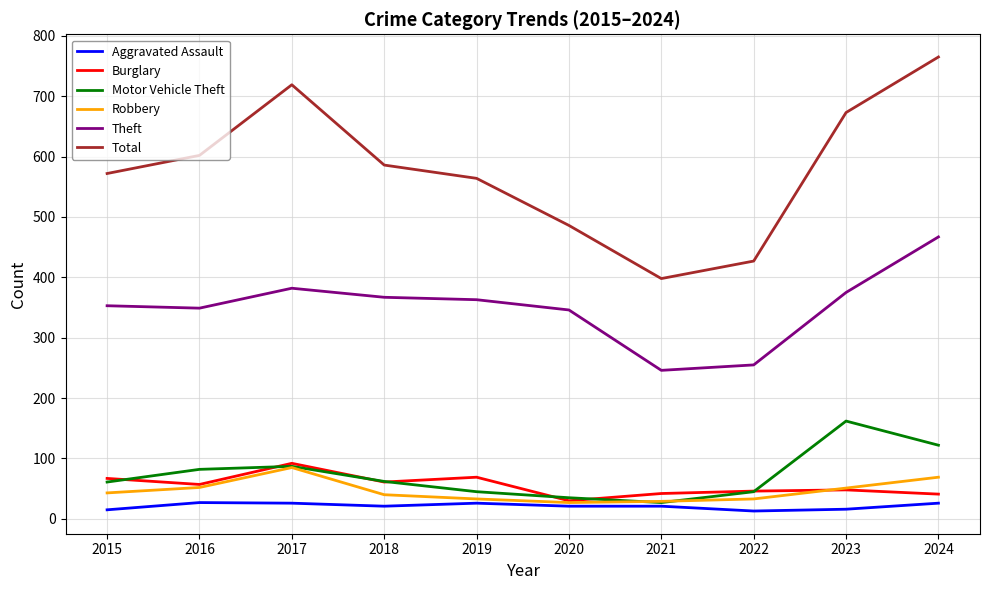

What is the minimum value for Total?

398